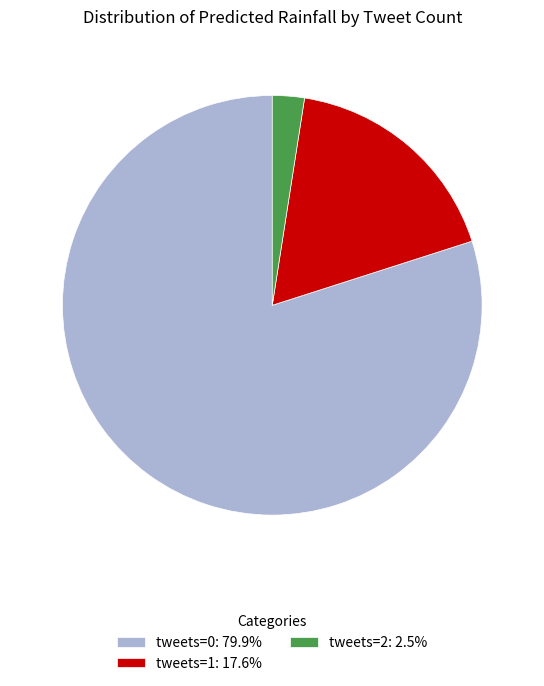

Do tweets=2: 2.5% and tweets=0: 79.9% together represent more than half of the pie?

Yes